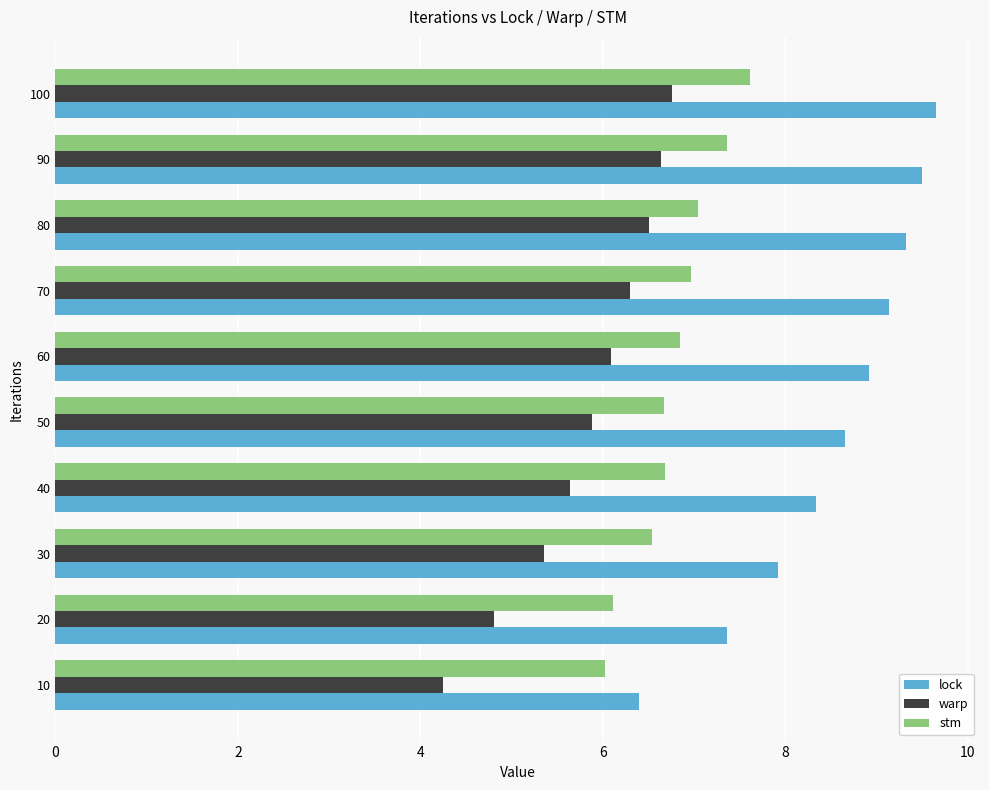

Where is warp nearest to the value 5?

20